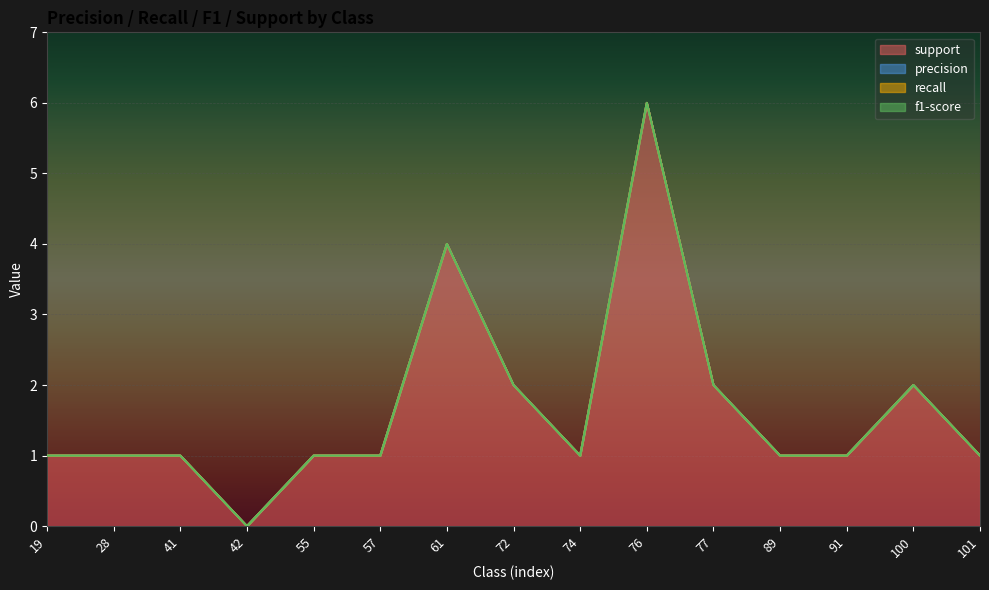

At how many categories does at least one series exceed 3?

2